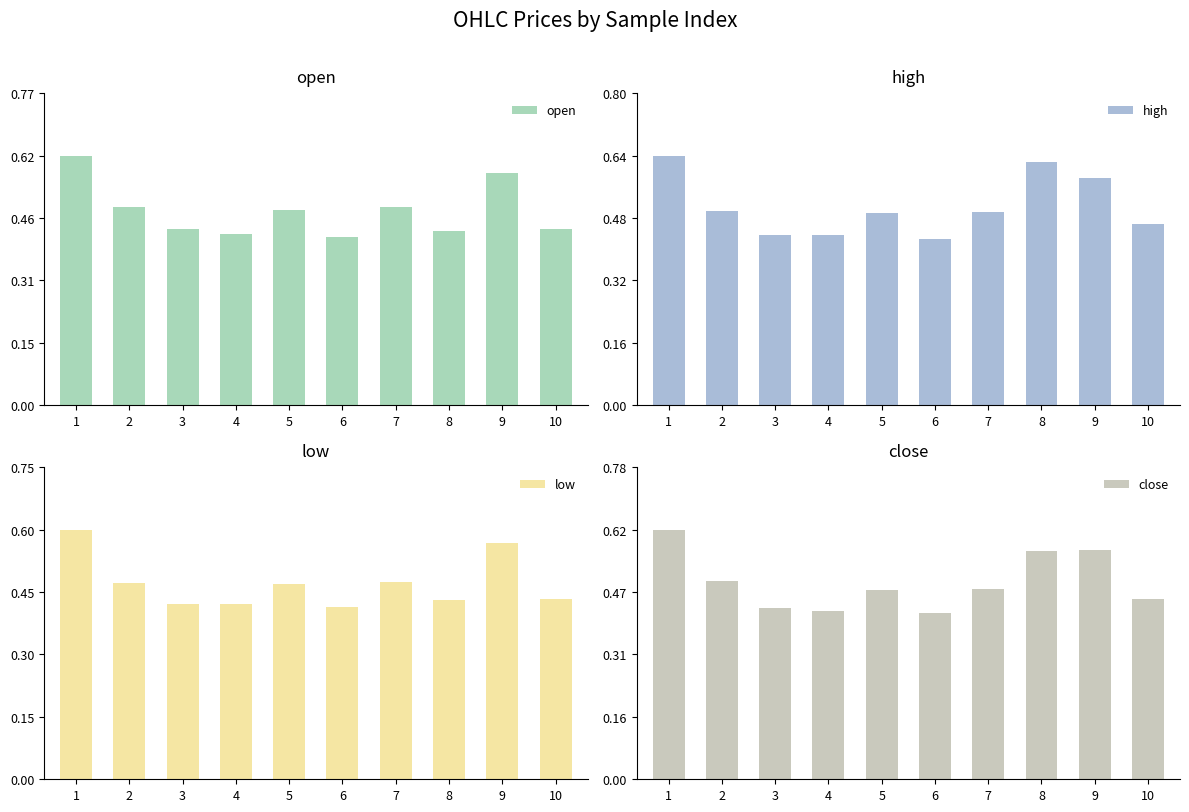

How many series are shown in this chart?

4